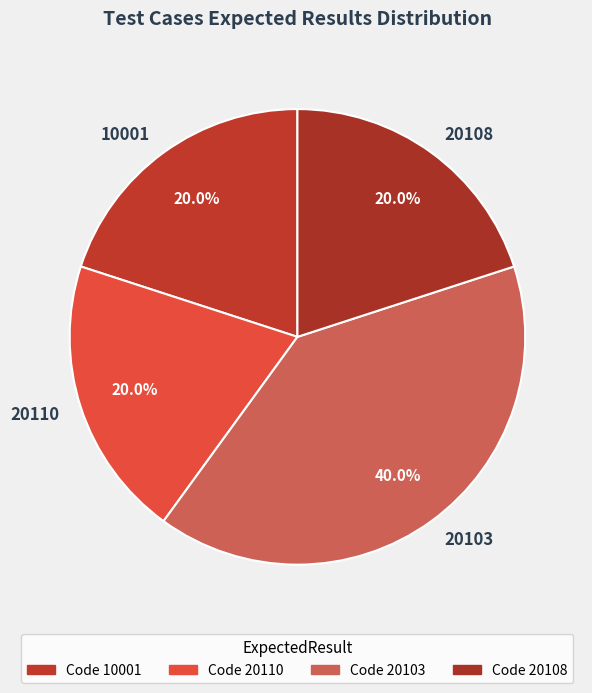

Between 20103 and 20108, which is larger?

20103